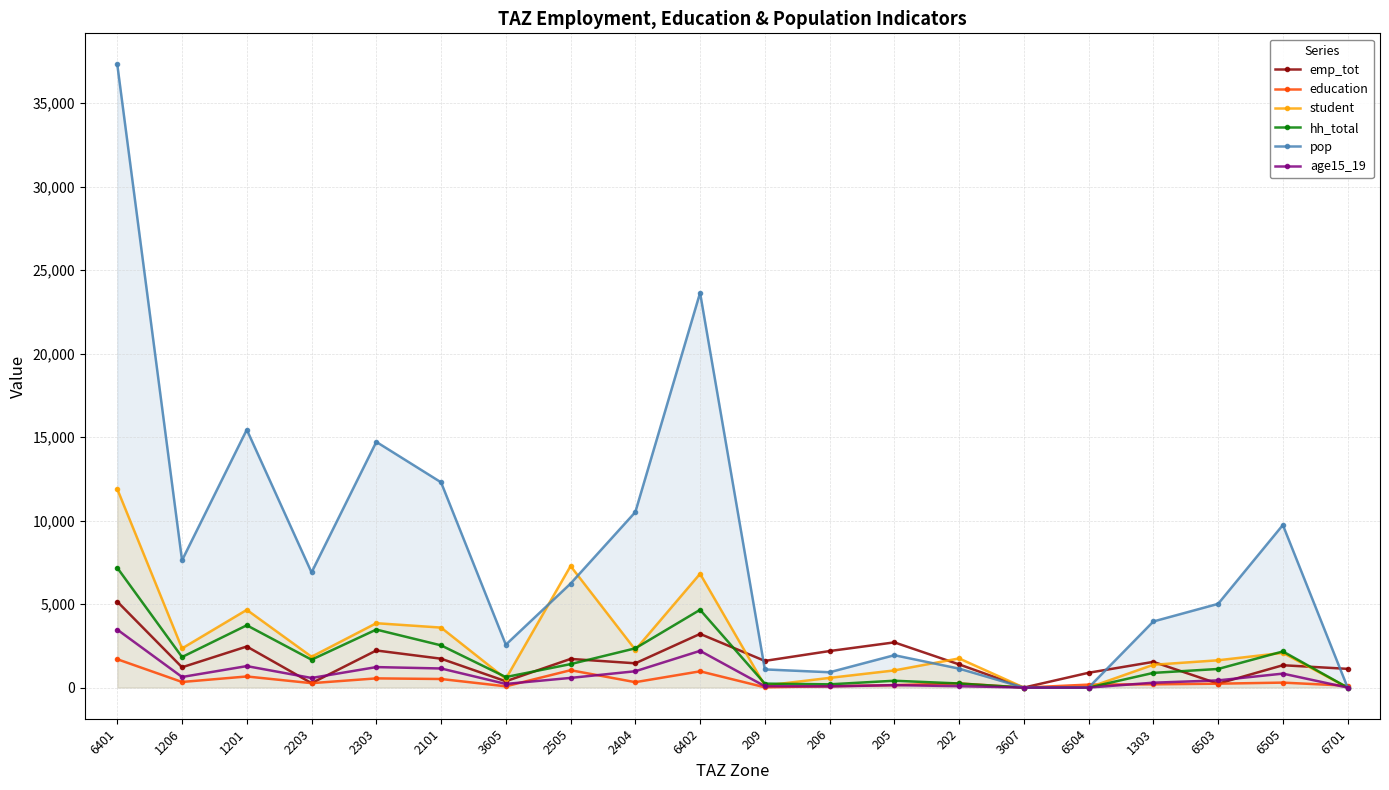

Is it true that hh_total equals 1405.9 at 2505?

True